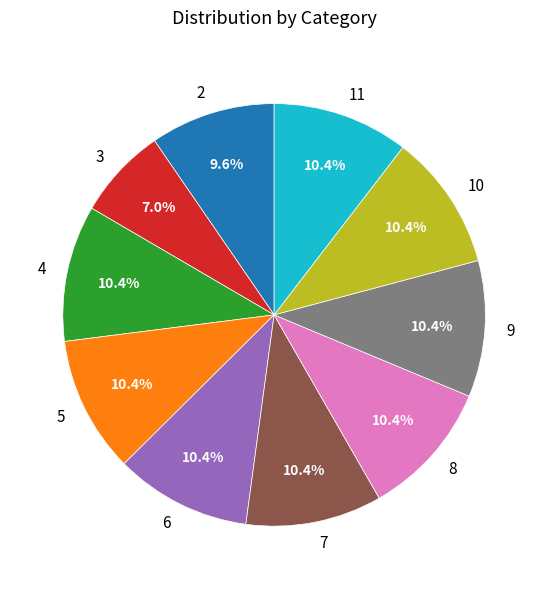

To the nearest percent, what portion does 11 represent?

10%